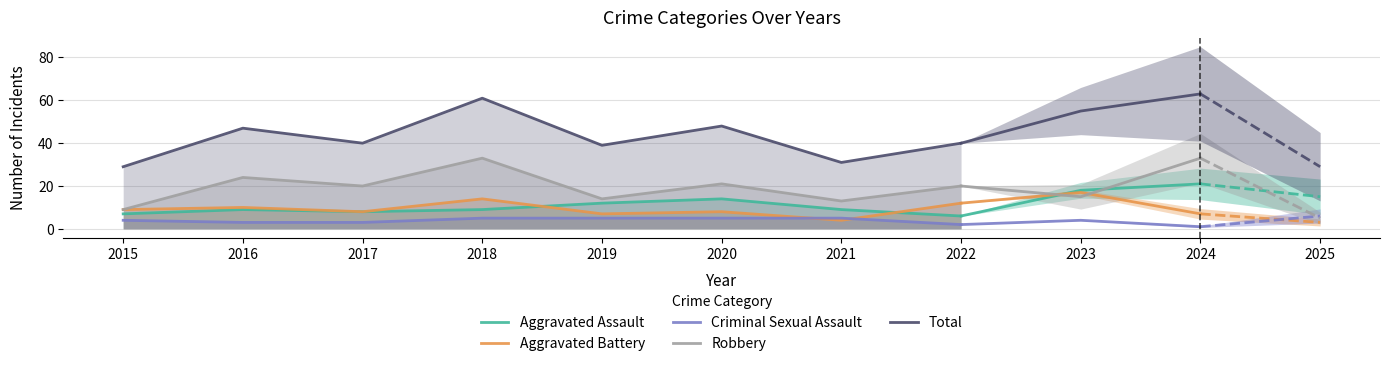

What is the average value of the Aggravated Assault series?

9